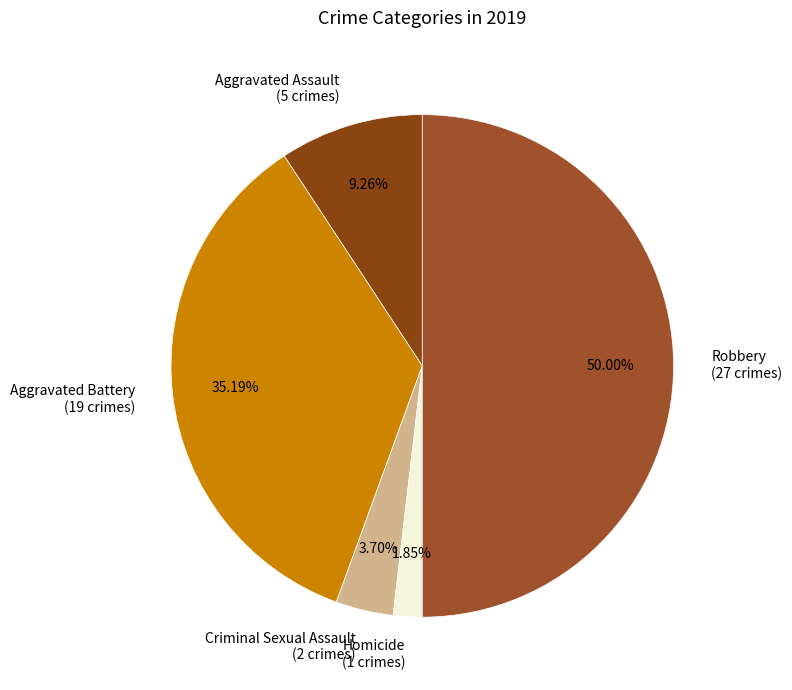

How many slices are in this pie chart?

5